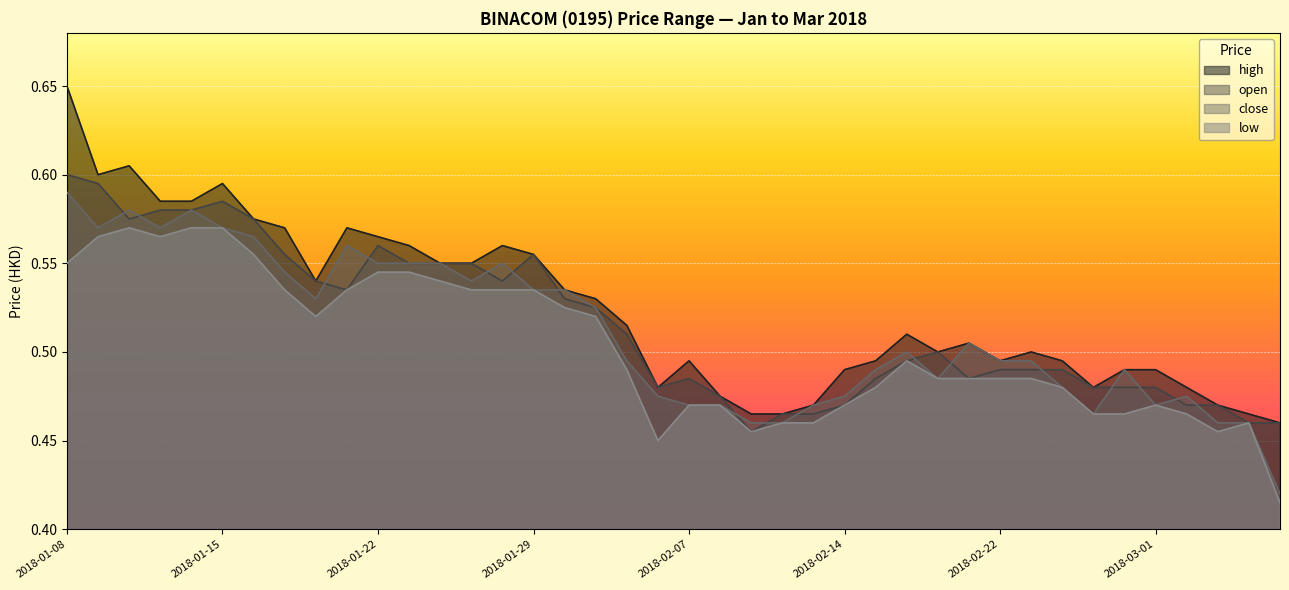

The high series shows 0.8 at 2018-01-09. True or false?

False